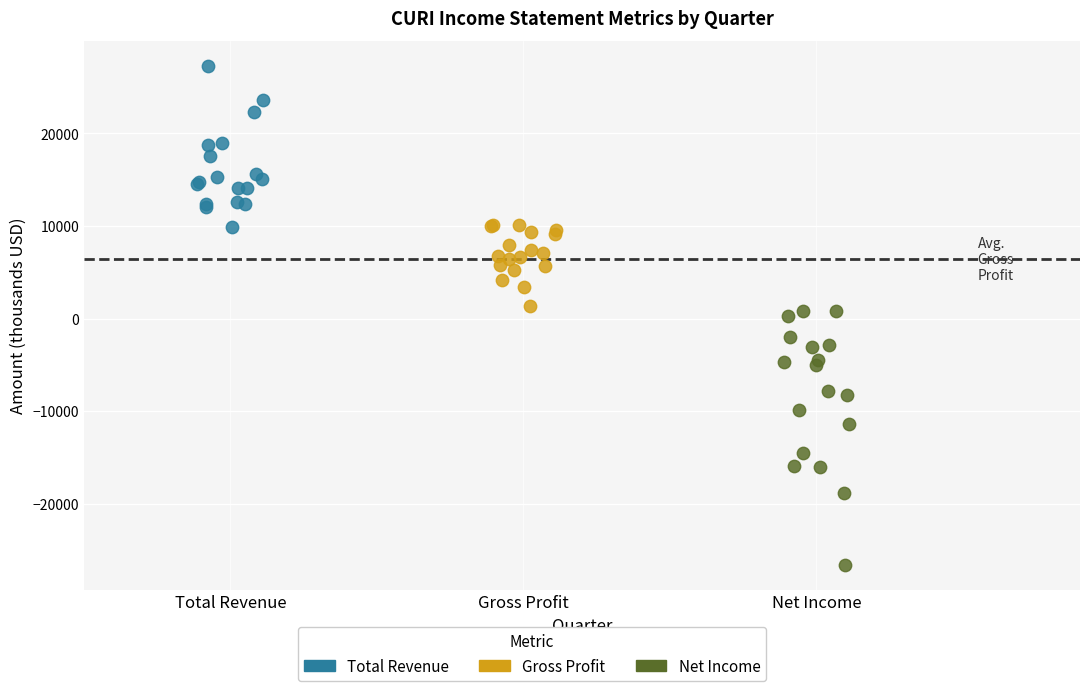

Which series has the widest spread of Y values?

Net Income